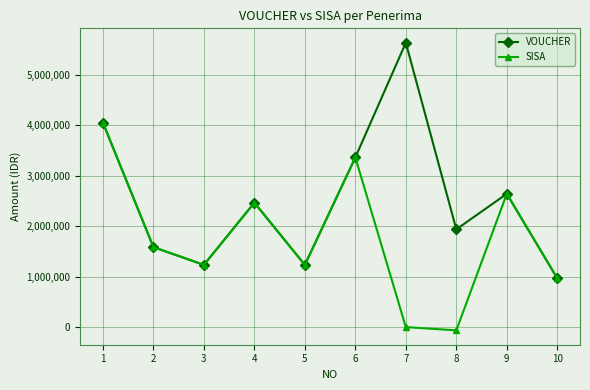

At which category is the sum across all series the highest?

1